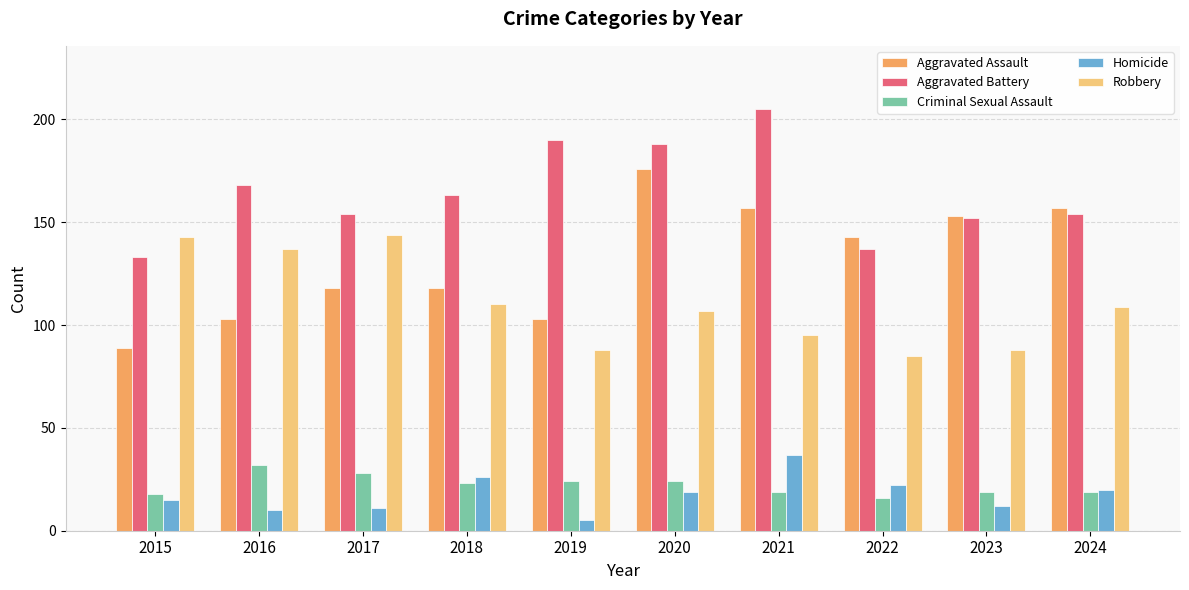

Count the number of categories in the chart.

10